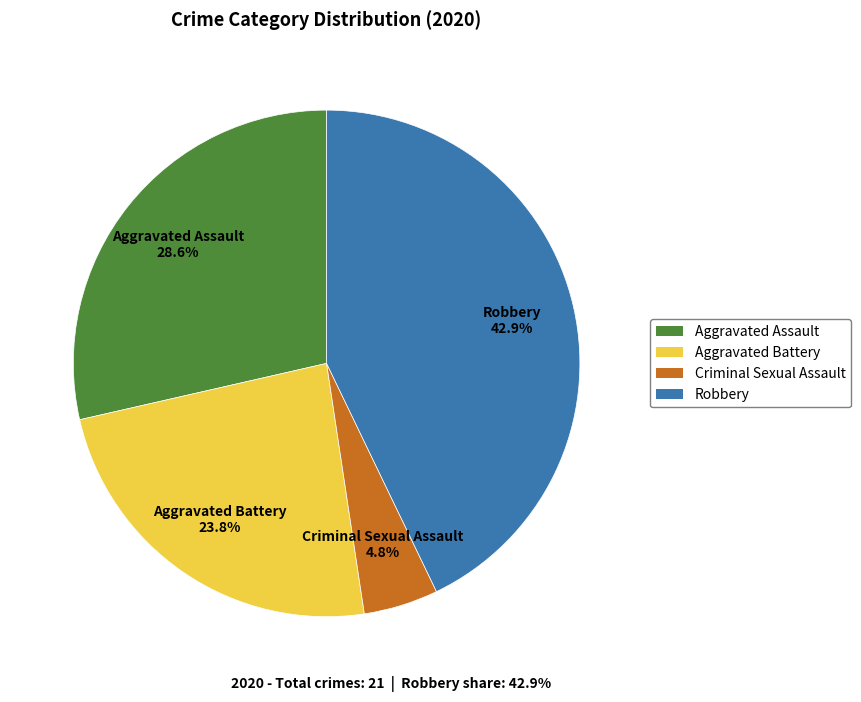

Is there any slice that represents more than half of the pie?

No